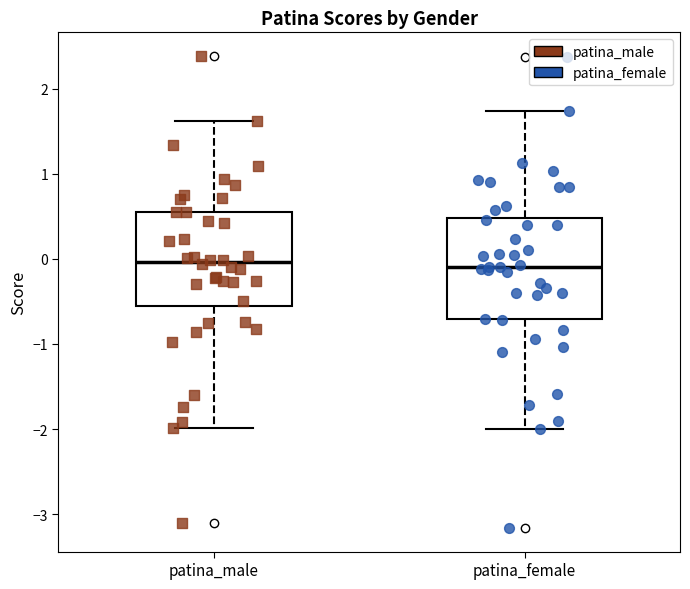

Where does the median line of the box for patina_male sit on the y-axis? The values are not printed on the chart, so give them approximately, as read against the axis.

0.0